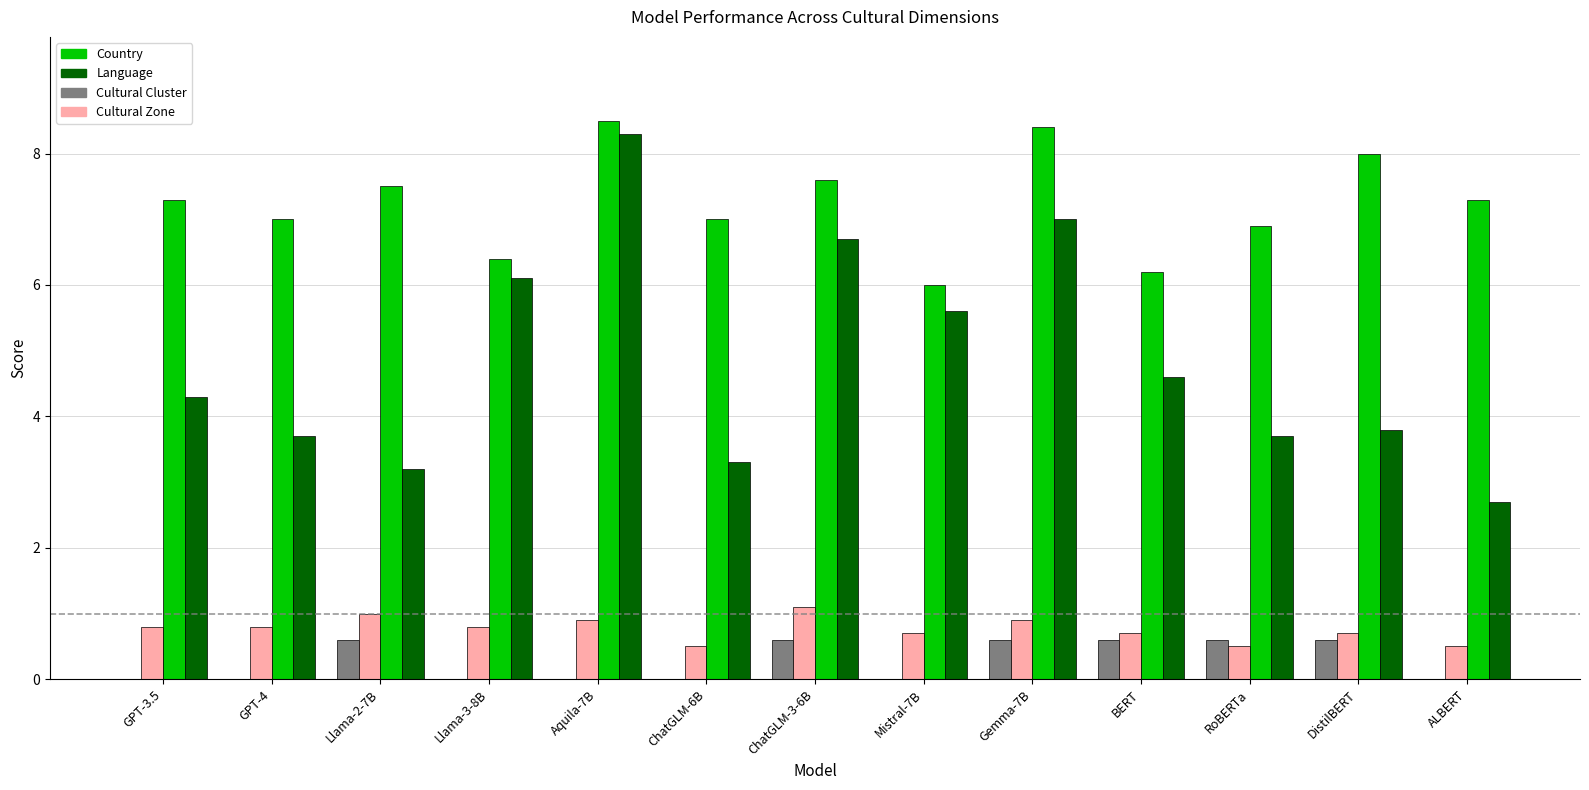

Are the bars grouped side by side (vs. stacked)?

Yes